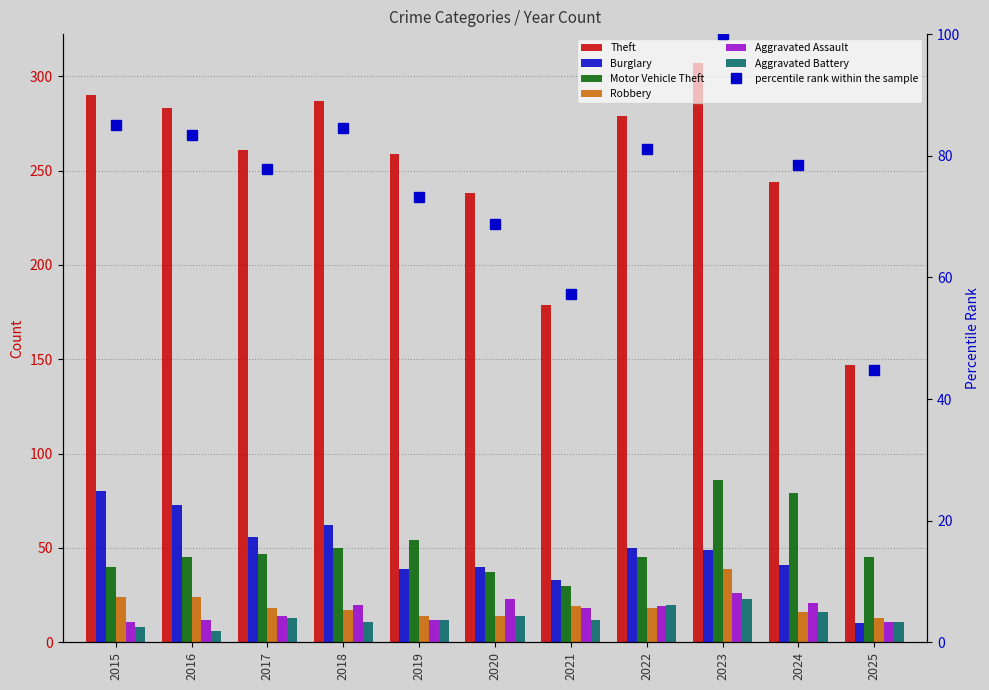

What is the smallest value displayed?

6